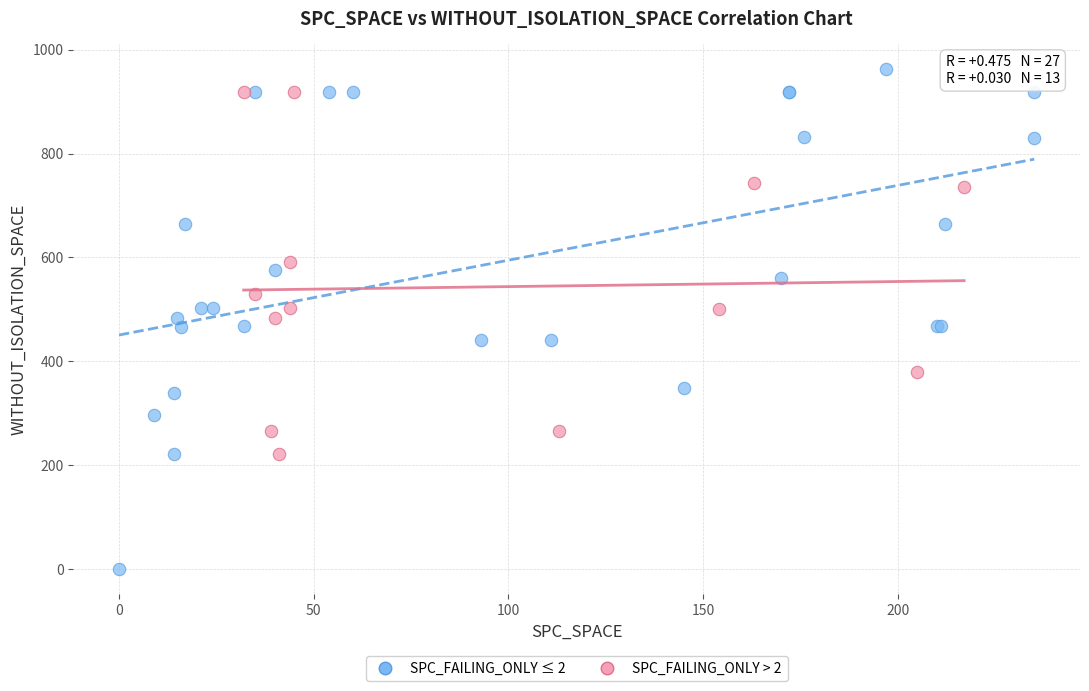

Which series reaches the maximum Y coordinate?

SPC_FAILING_ONLY ≤ 2